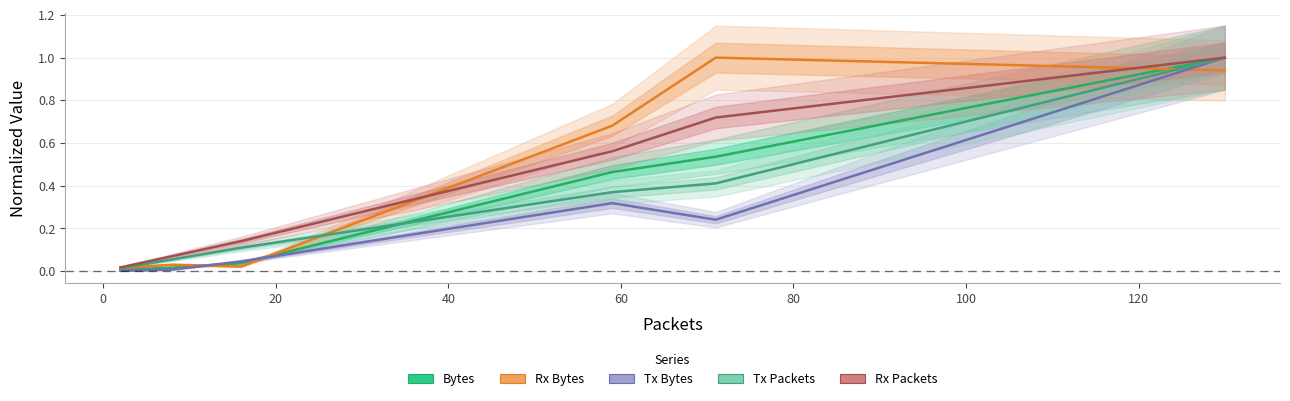

The Rx Packets series shows 0.0 at −20. True or false?

False